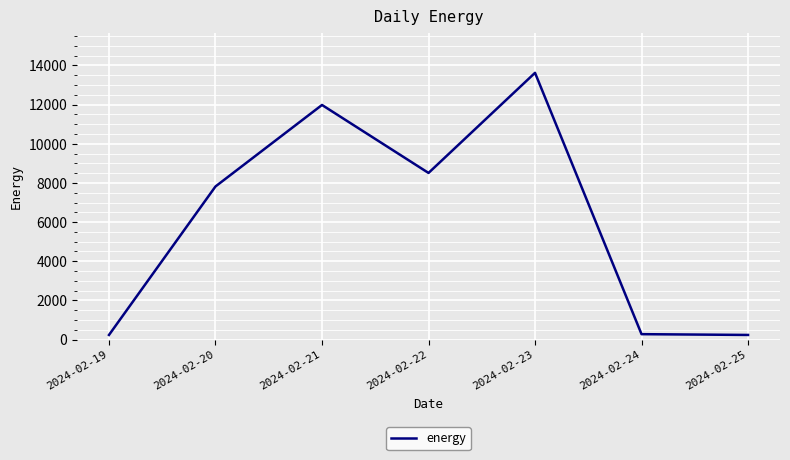

Is it true that the value at 2024-02-23 is 13620?

True